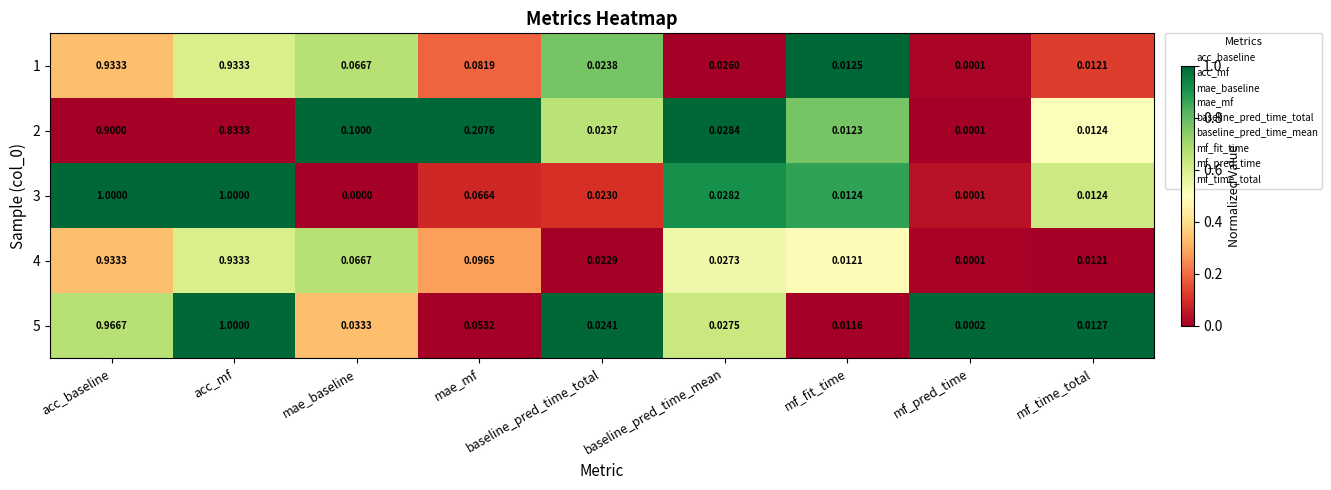

At which label is 3 closest to 0?

mae_baseline